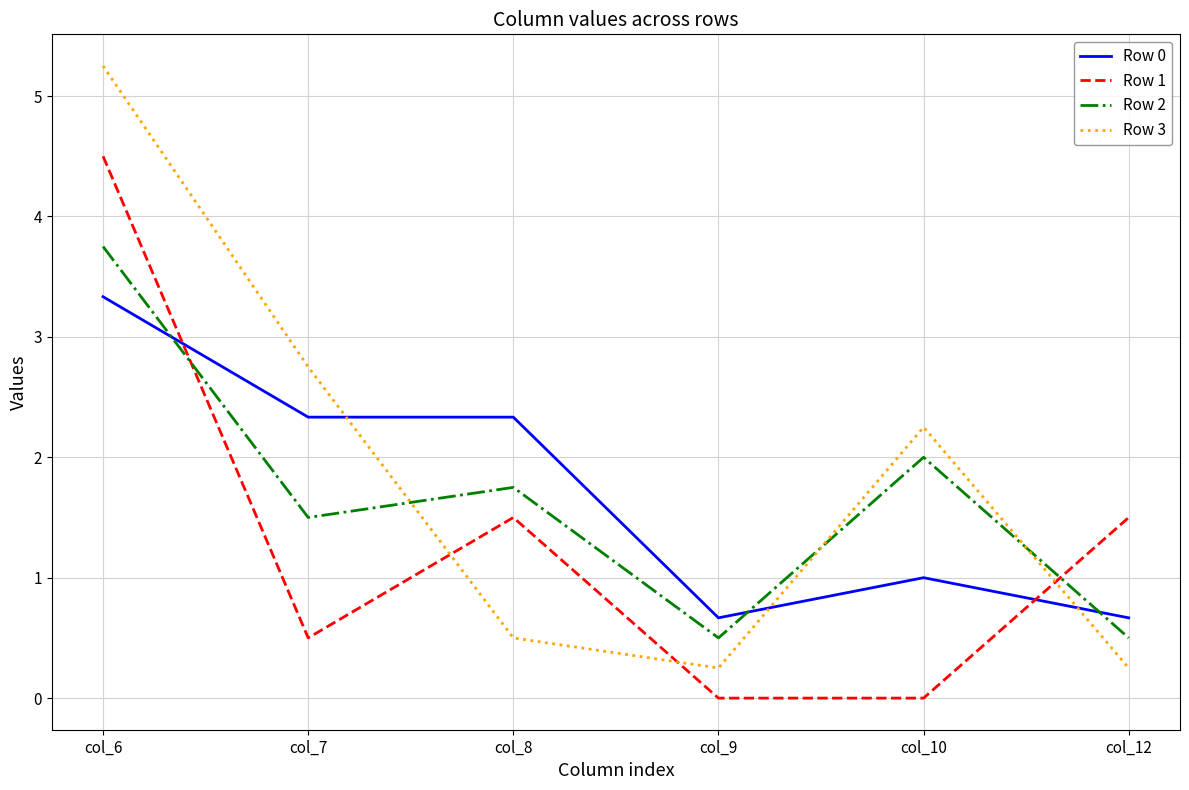

Where does the Row 1 series first go above 1?

col_6